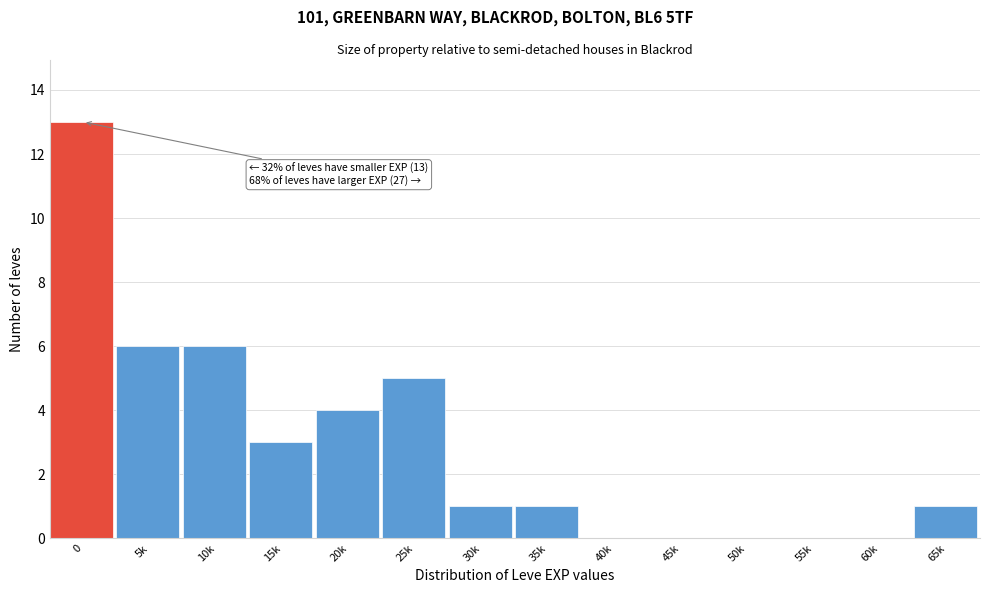

Reading left to right, transcribe all the data shown in this chart.

0=13	5k=6	10k=6	15k=3	20k=4	25k=5	30k=1	35k=1	40k=0	45k=0	50k=0	55k=0	60k=0	65k=1